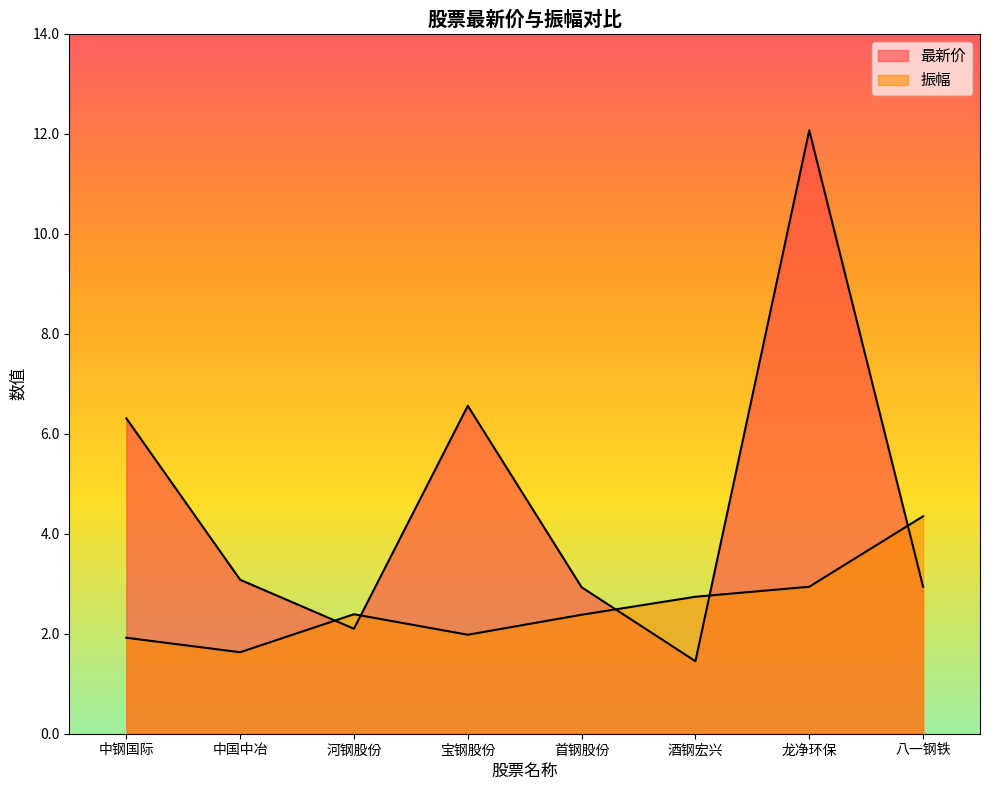

Rank the series by their average value, from lowest to highest.

振幅, 最新价